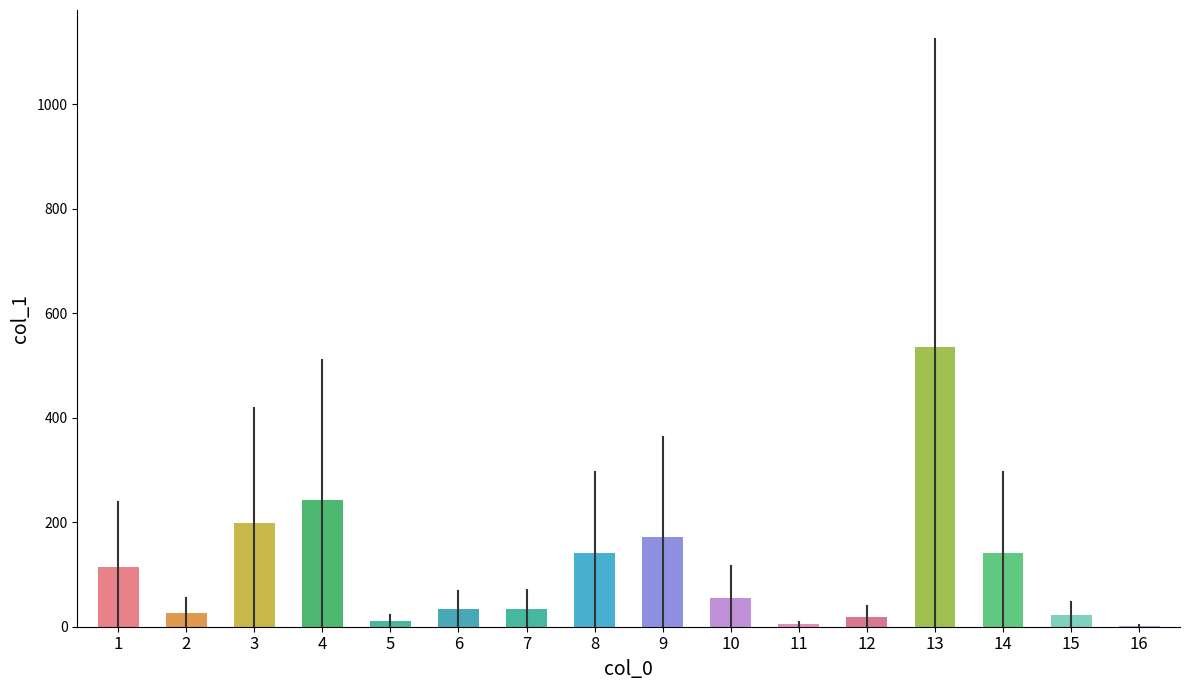

Where does the data first go above 55?

1